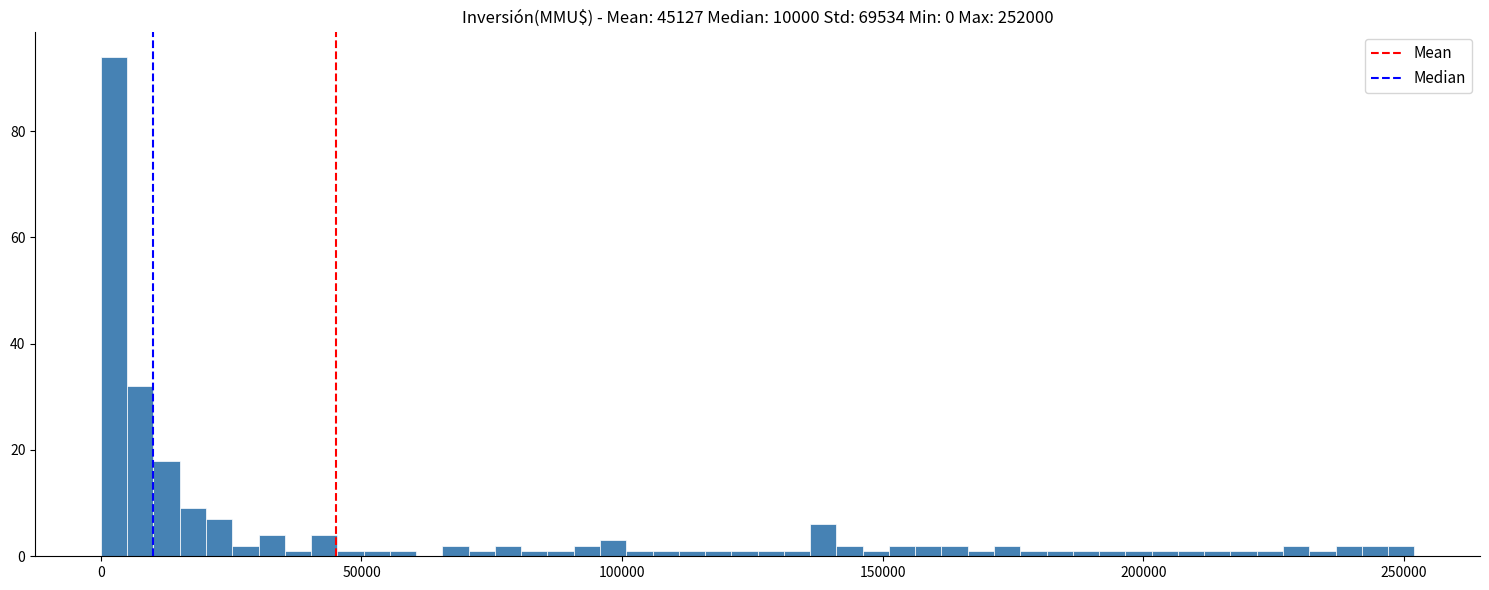

Read against the x-axis, roughly where is the centre of the tallest bar?

5000